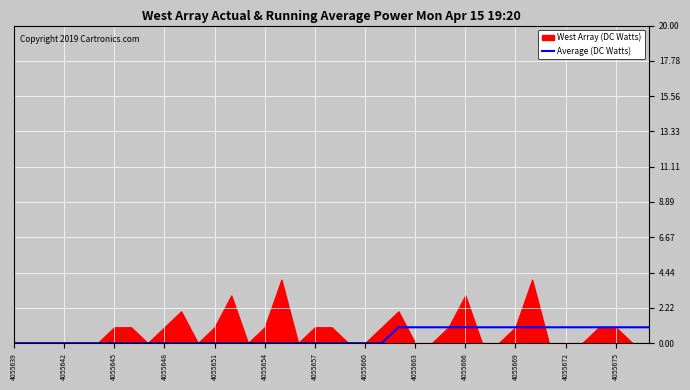

Is it true that Average (DC Watts) equals 0 at 4055639?

True